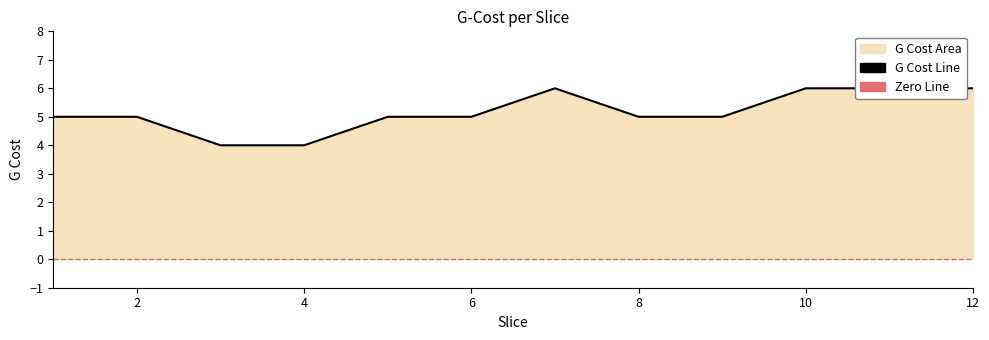

How many interior local peaks (higher than both neighbors) does the data have?

1